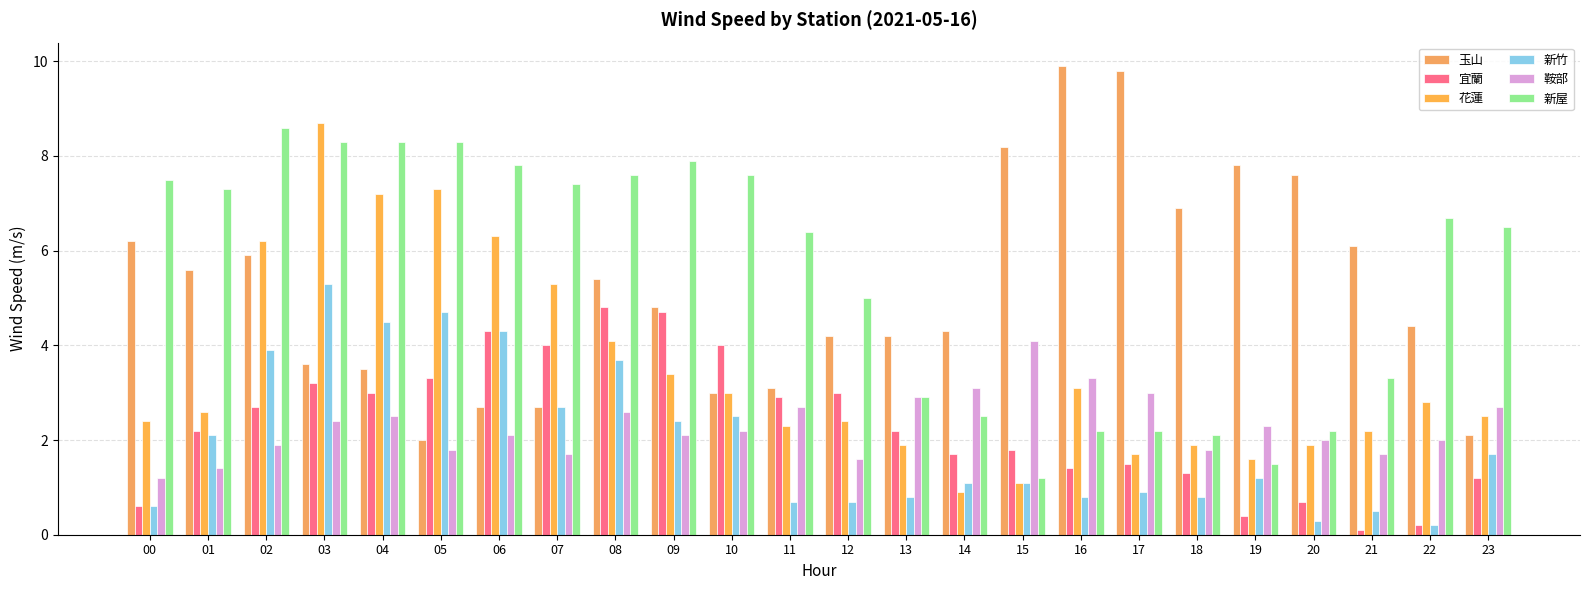

What are all the series names shown in the legend?

玉山, 宜蘭, 花蓮, 新竹, 鞍部, 新屋